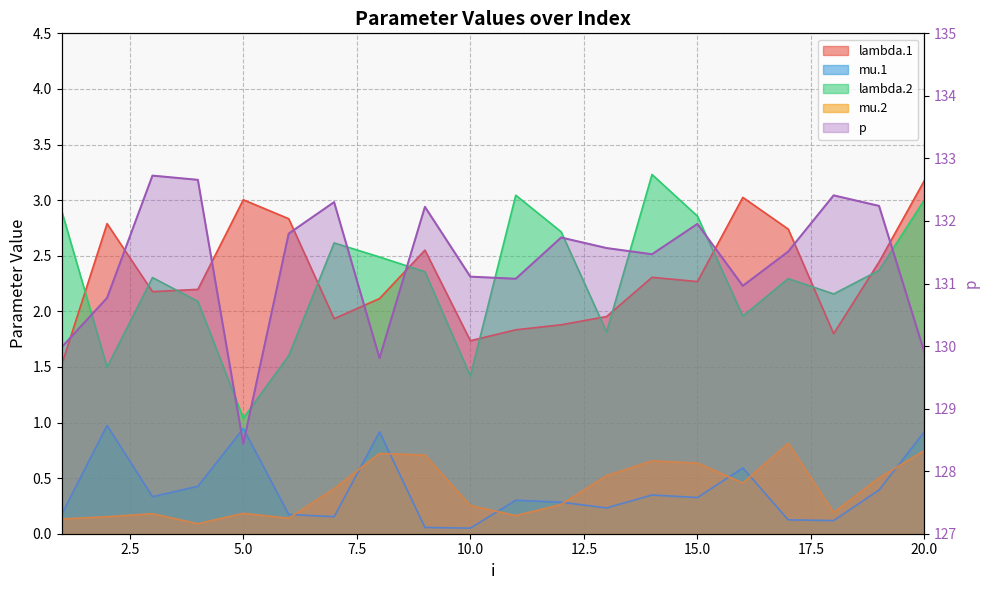

The value of p at 20 is 29.4. True or false?

False